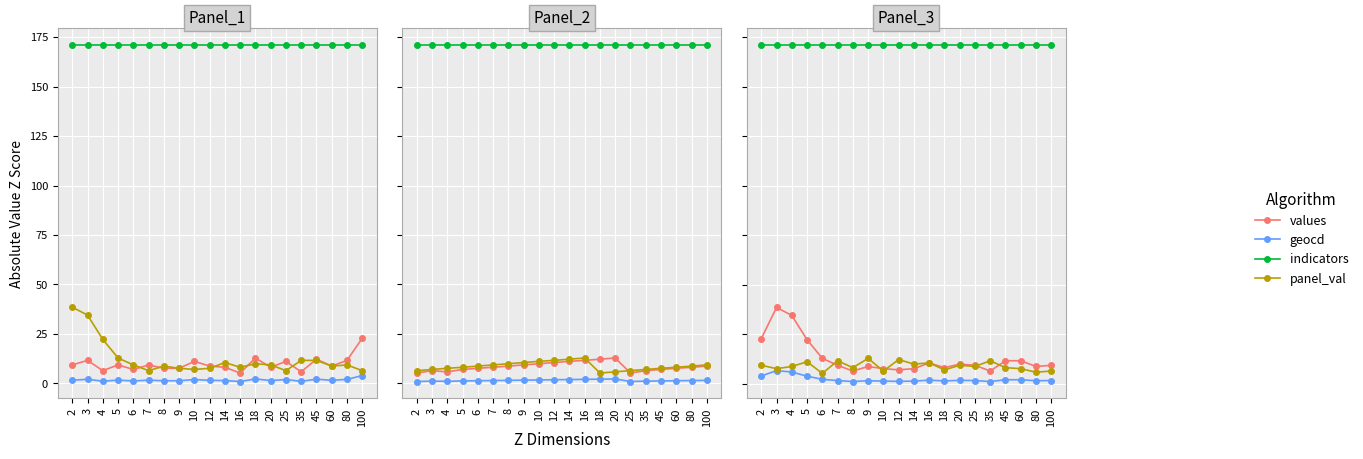

What is the average value of the panel_val series?

8.9